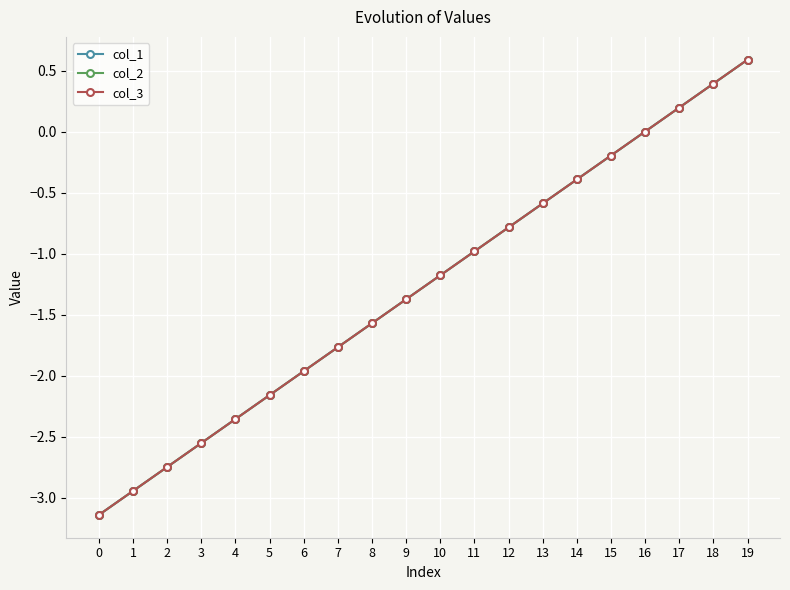

Reading left to right, list all the values displayed in this chart.

col_1: 0=-3.1	1=-2.9	2=-2.7	3=-2.6	4=-2.4	5=-2.2	6=-2.0	7=-1.8	8=-1.6	9=-1.4	10=-1.2	11=-1.0	12=-0.8	13=-0.6	14=-0.4	15=-0.2	16=0.0	17=0.2	18=0.4	19=0.6
col_2: 0=-3.1	1=-2.9	2=-2.7	3=-2.6	4=-2.4	5=-2.2	6=-2.0	7=-1.8	8=-1.6	9=-1.4	10=-1.2	11=-1.0	12=-0.8	13=-0.6	14=-0.4	15=-0.2	16=0.0	17=0.2	18=0.4	19=0.6
col_3: 0=-3.1	1=-2.9	2=-2.7	3=-2.6	4=-2.4	5=-2.2	6=-2.0	7=-1.8	8=-1.6	9=-1.4	10=-1.2	11=-1.0	12=-0.8	13=-0.6	14=-0.4	15=-0.2	16=0.0	17=0.2	18=0.4	19=0.6